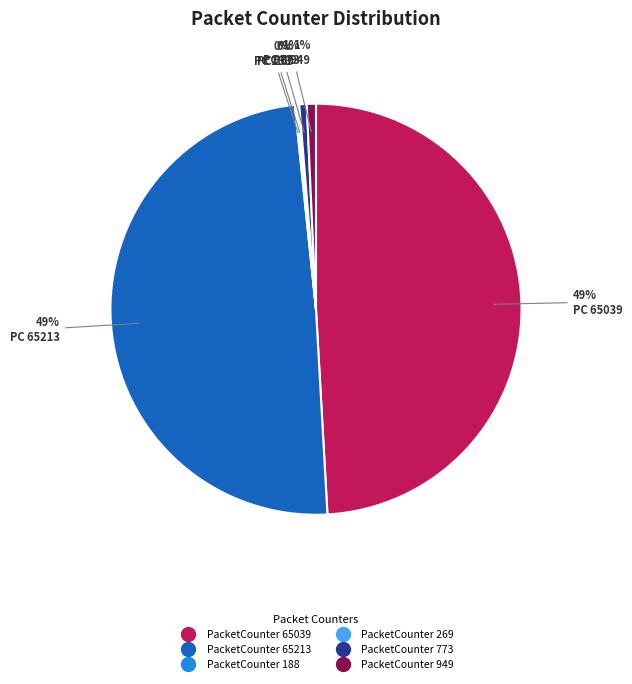

The PacketCounter 773 slice represents 1% of the pie. True or false?

True